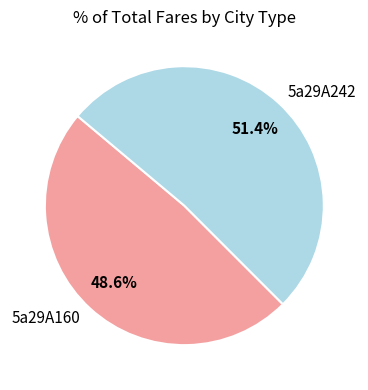

Count the number of slices in the pie.

2